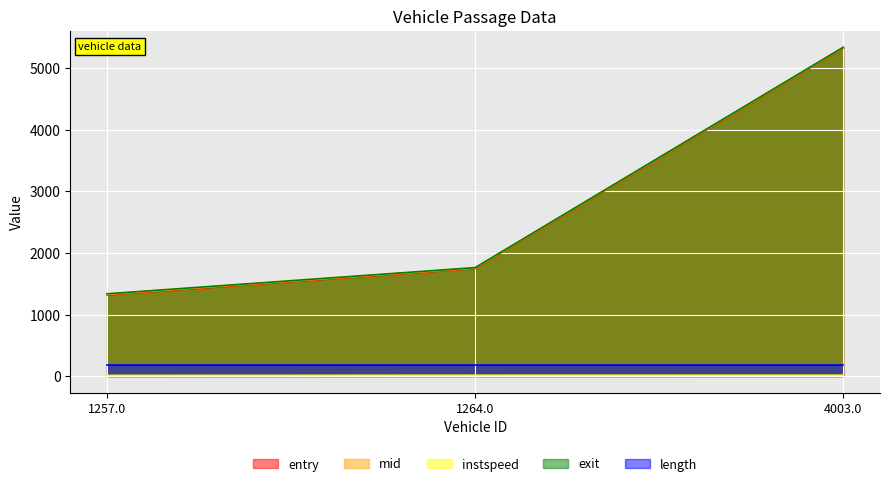

Which series has the largest total across all categories?

exit